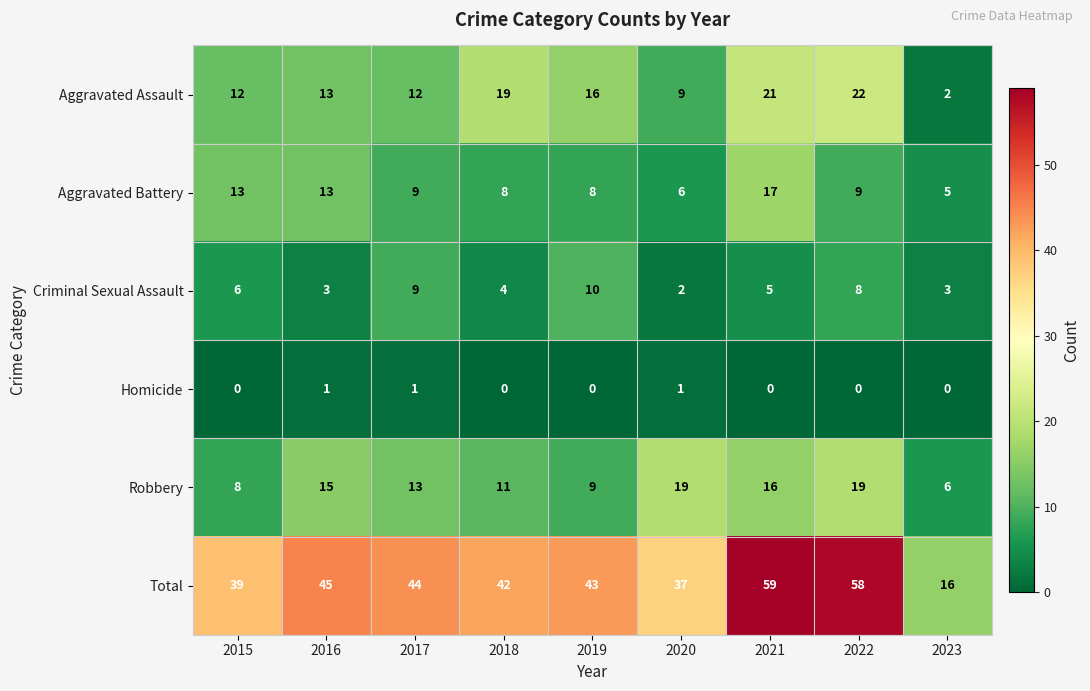

Where does the Total series first go above 43?

2016